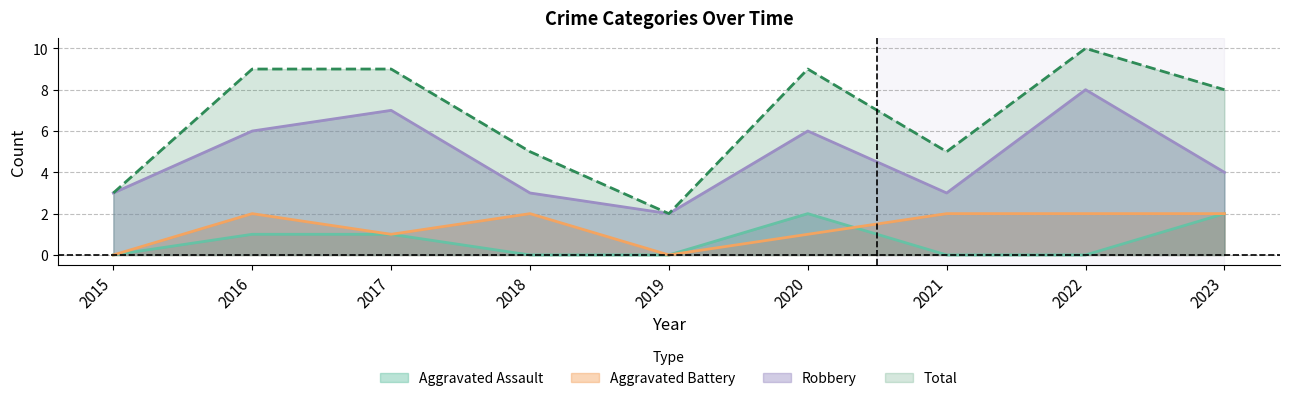

What is the difference between the highest and lowest values at 2021?

5